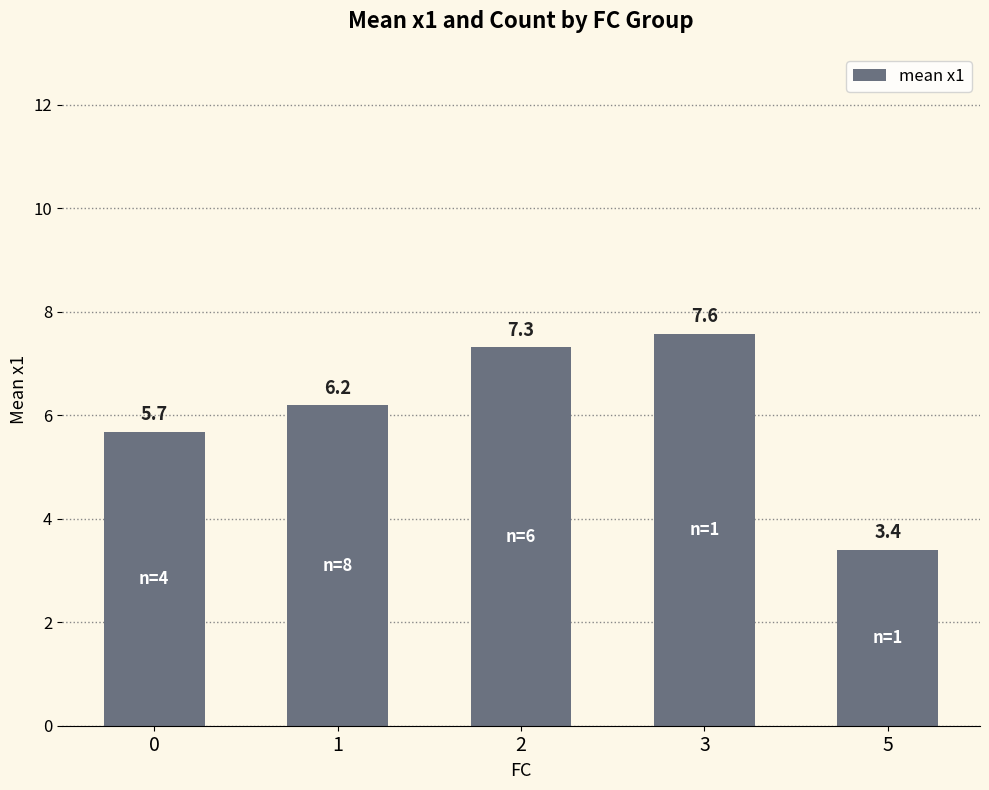

At which category does the chart reach its peak across all series?

3